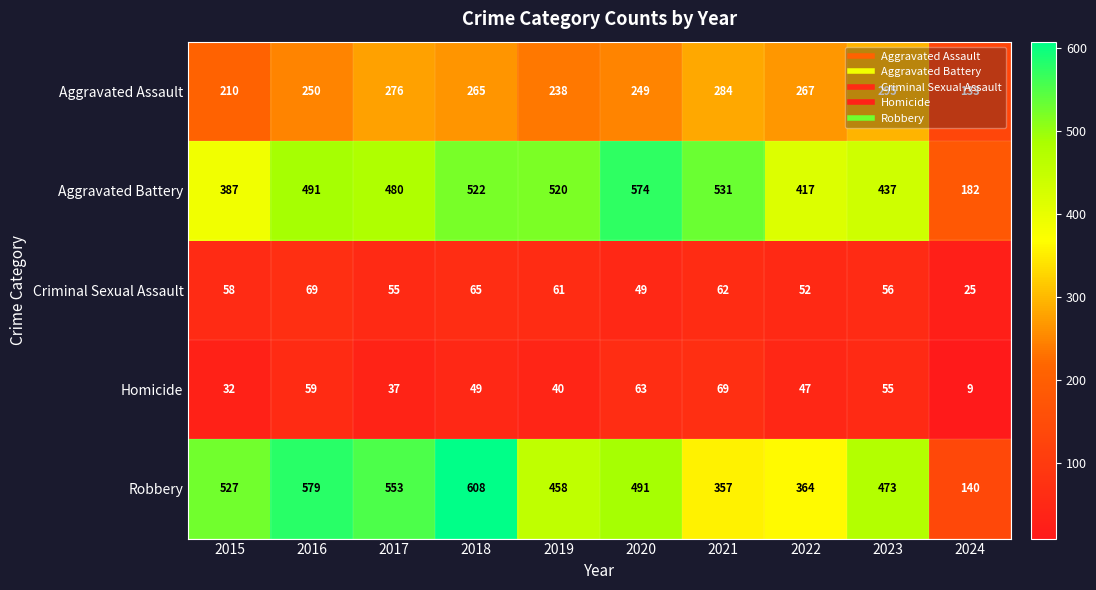

Which series has the largest total across all categories?

Robbery